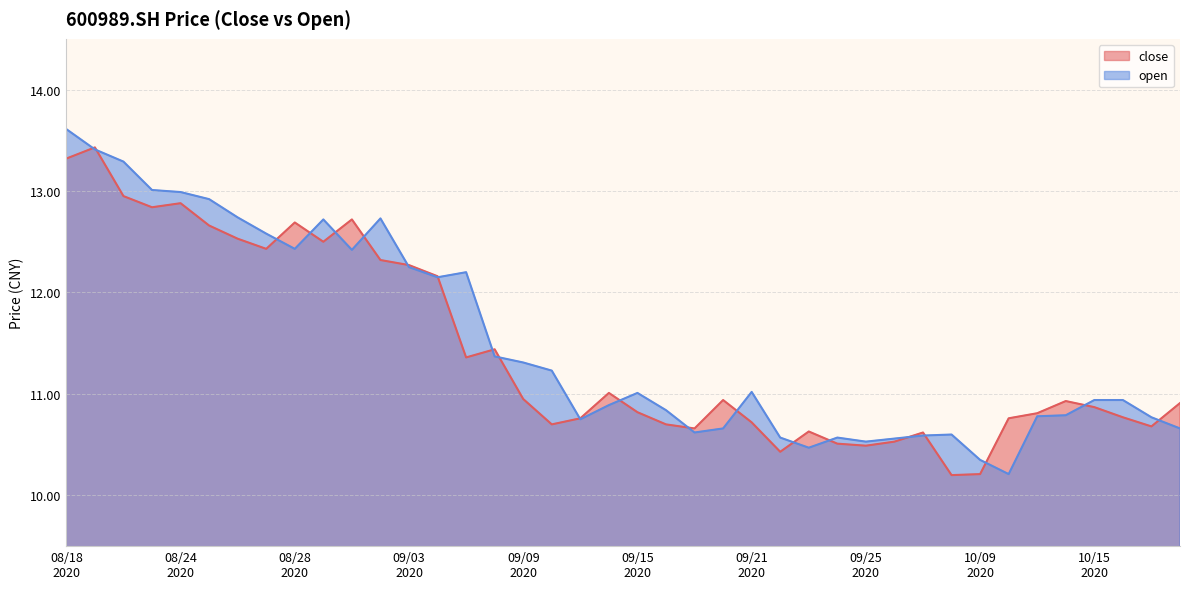

At which category does the chart reach its peak across all series?

08/18
2020